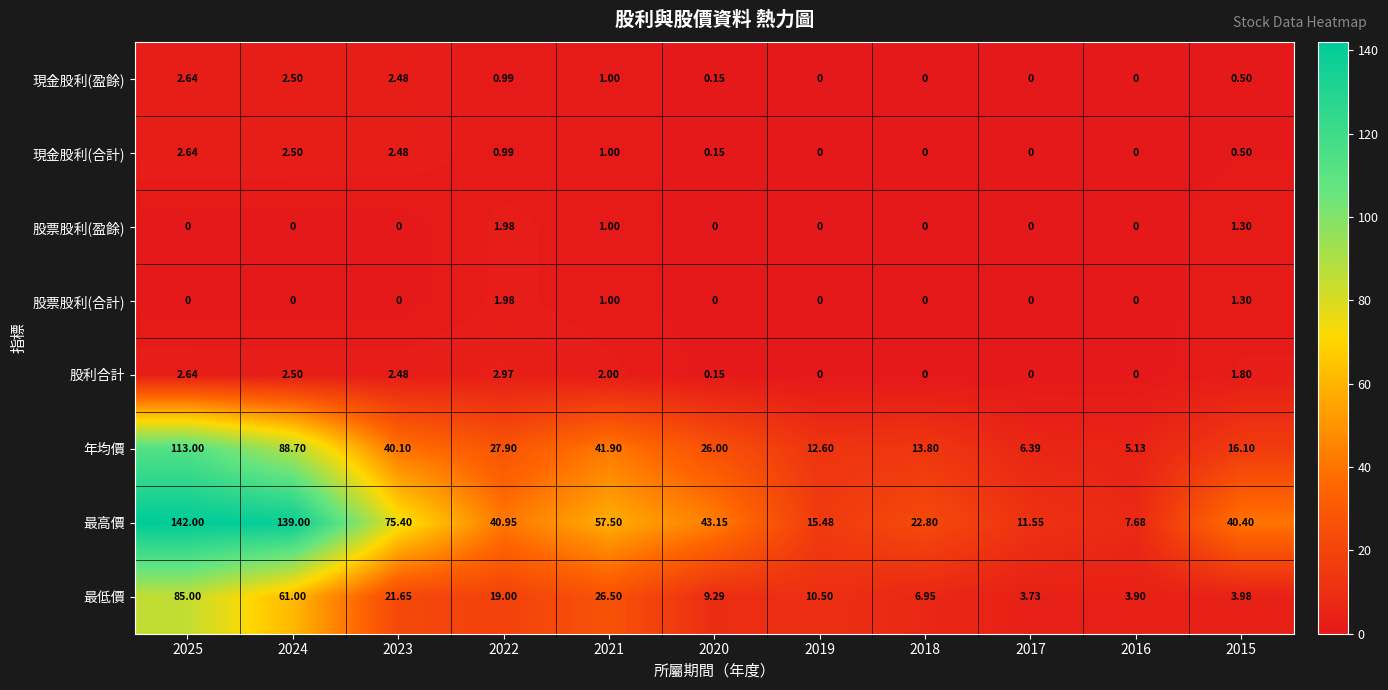

What is the total value across all series at 2025?

347.9